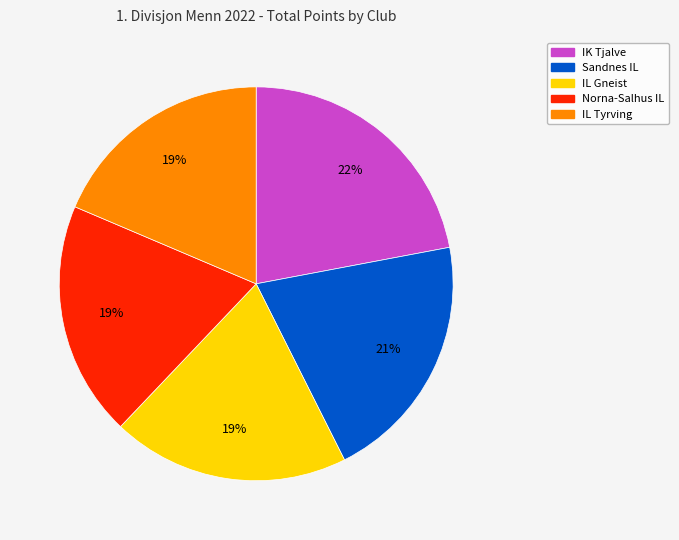

Does any single category account for the majority?

No